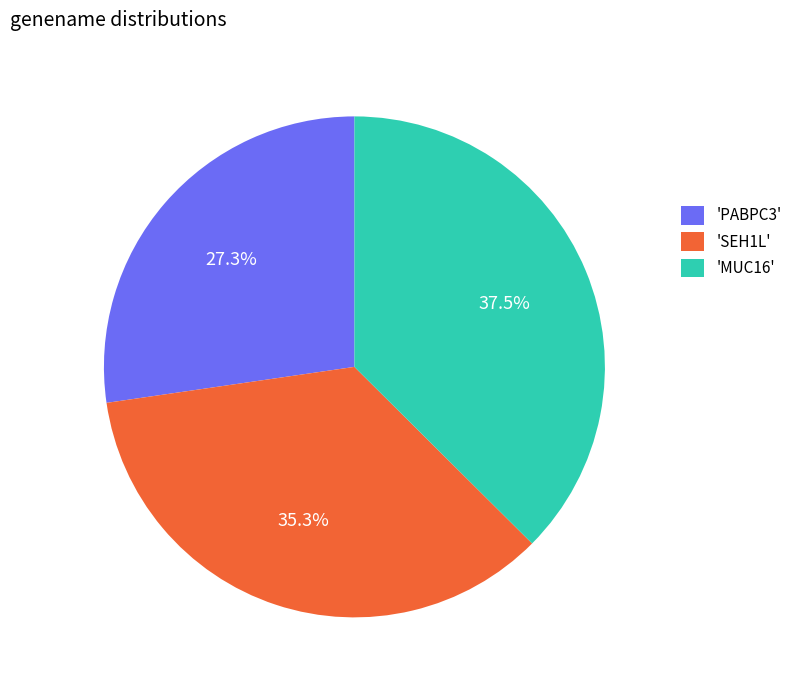

Which slice is the largest?

'MUC16'